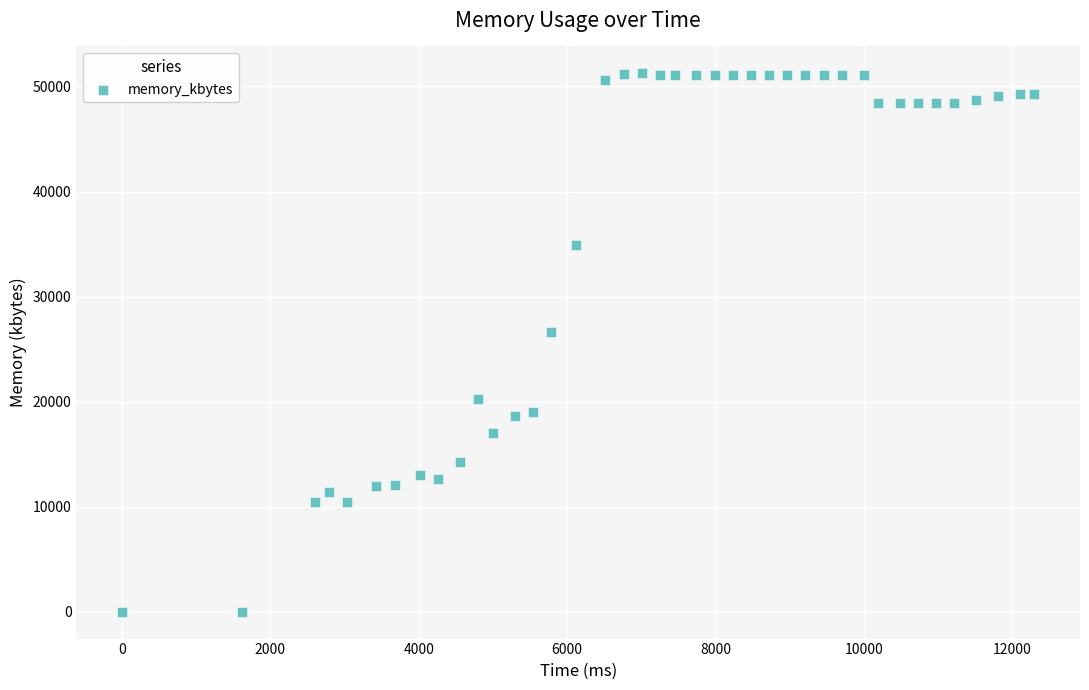

What Y value in the scatter plot is closest to 25624?

26592